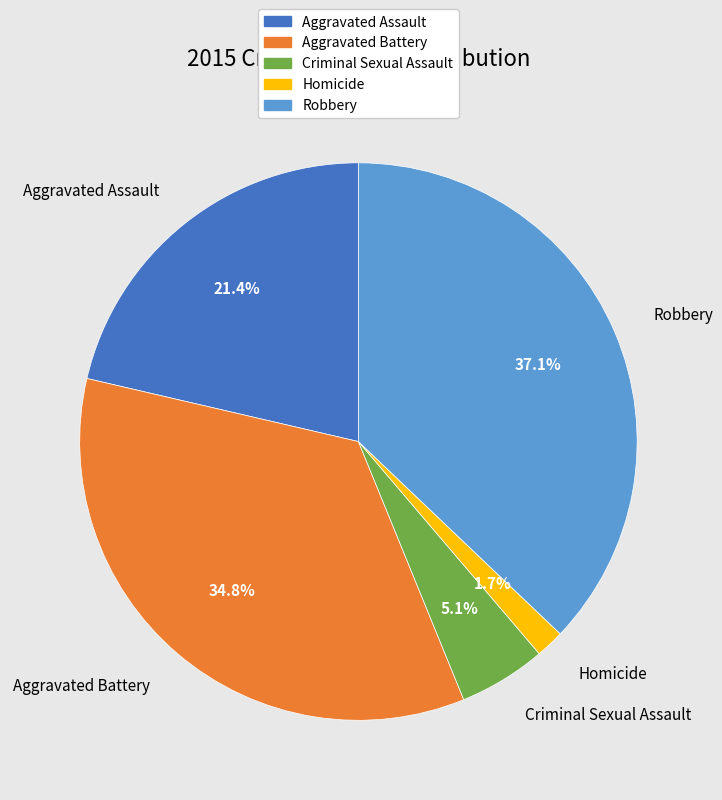

To the nearest percent, what is the difference between the Robbery and Aggravated Assault slice percentages?

16%